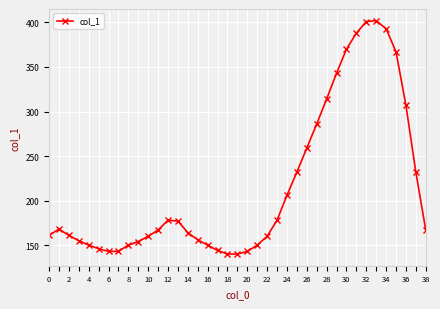

True or false: the data has more than 2 interior local peaks.

True